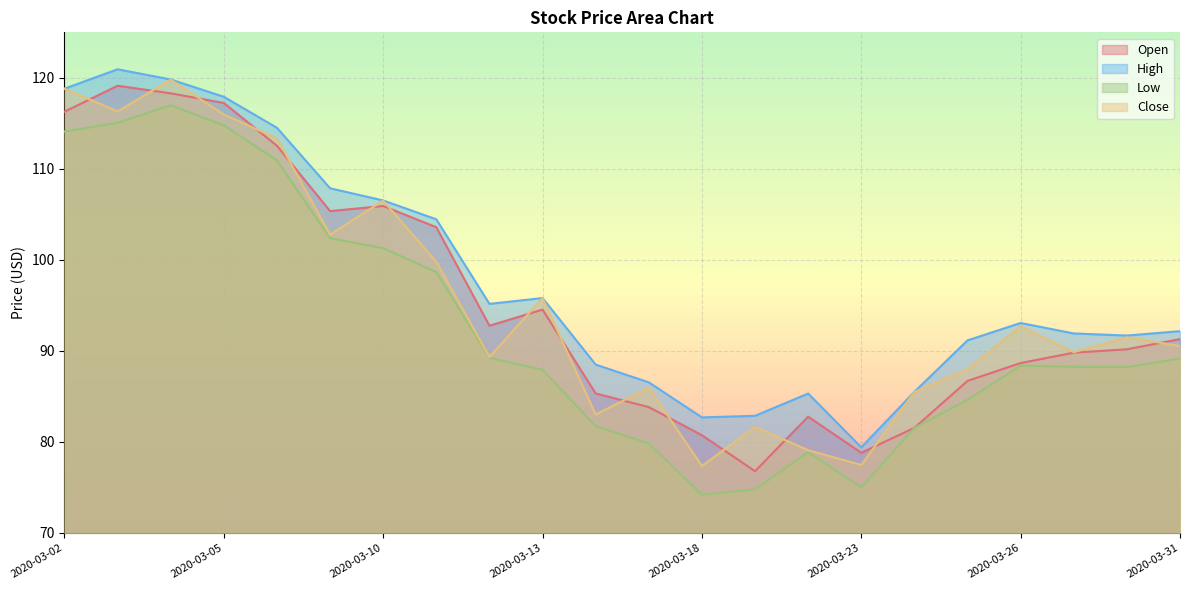

Where is Open nearest to the value 97?

2020-03-13